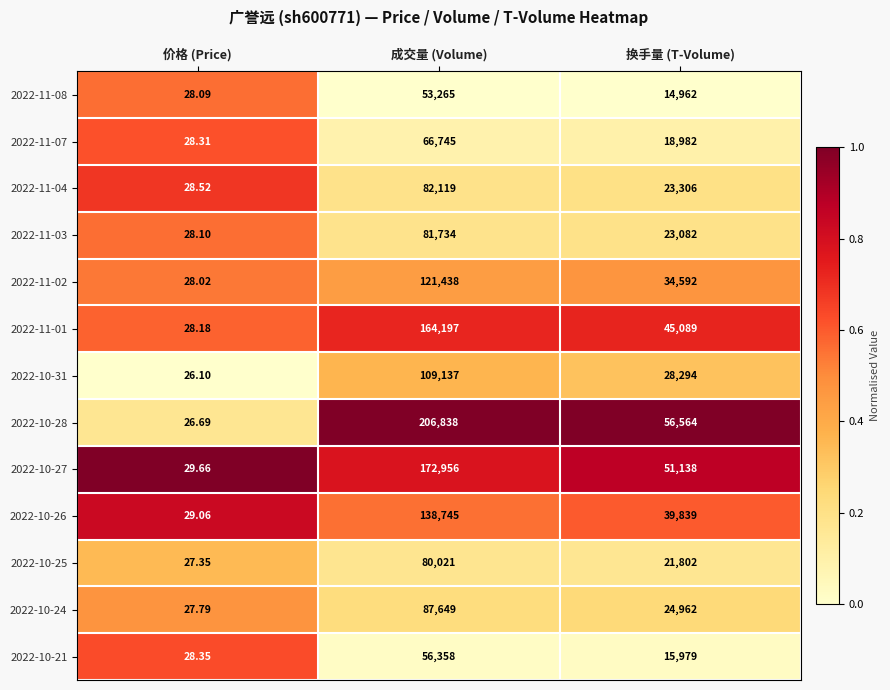

What is the total value across all series at 价格 (Price)?

364.2